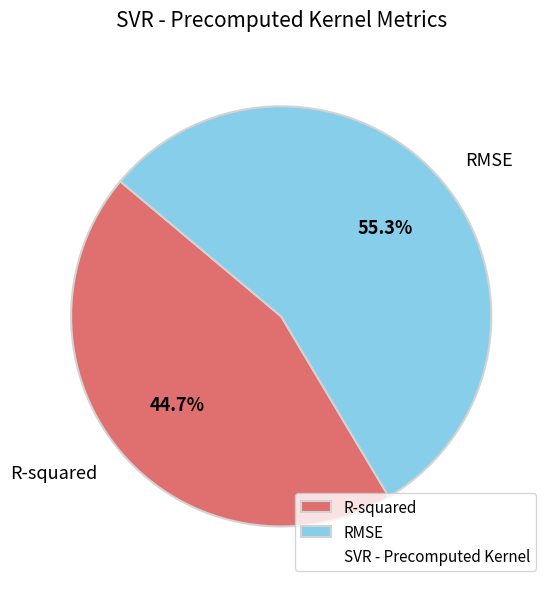

What is the majority slice?

RMSE